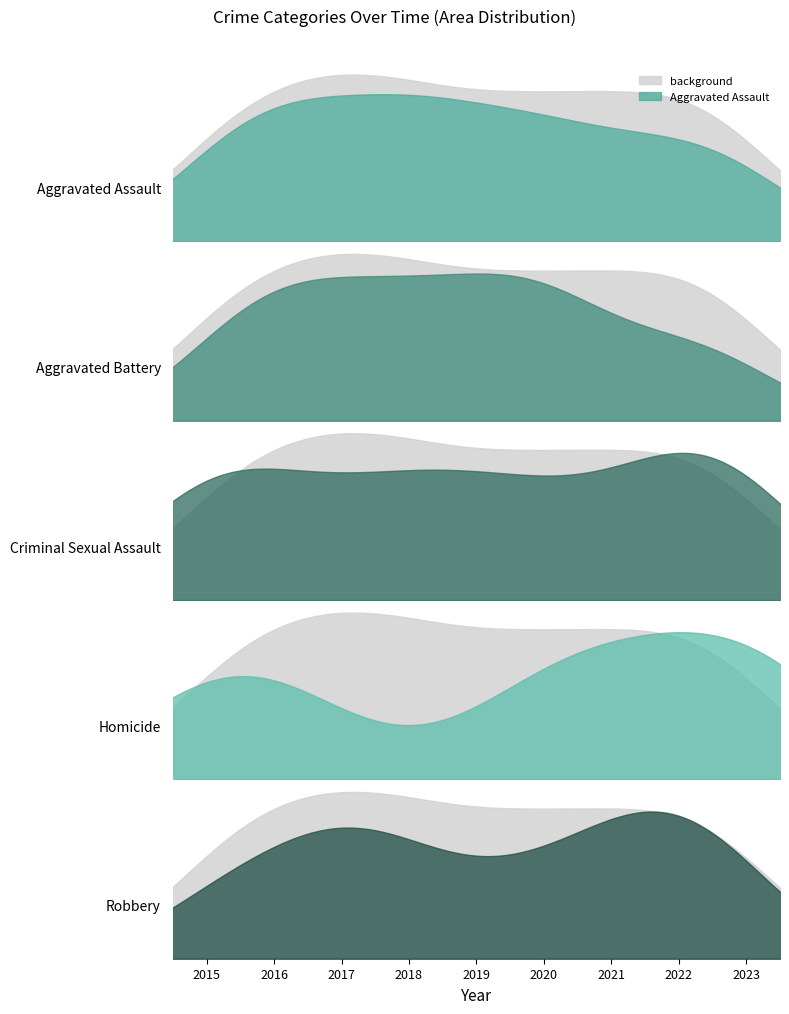

What is the average value of the Robbery series?

10